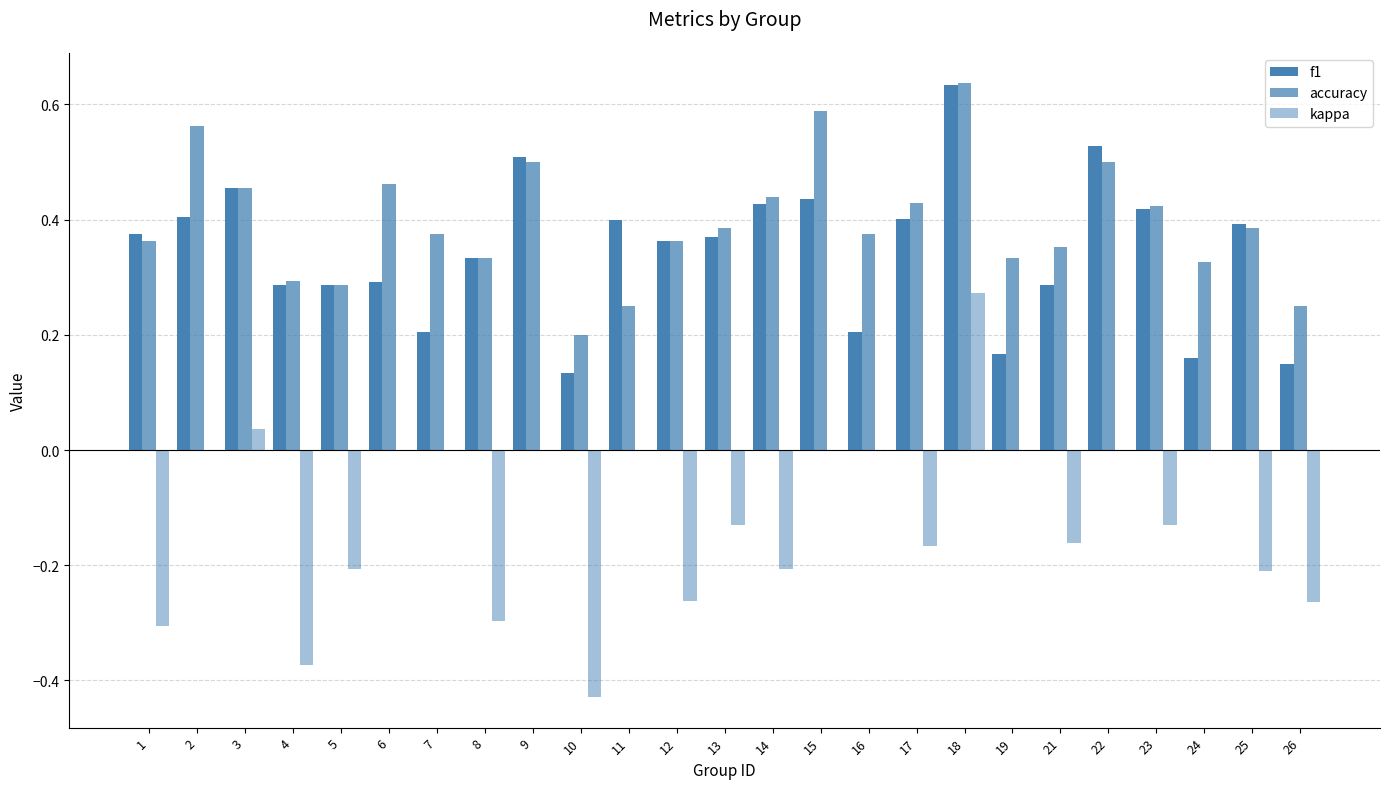

Is the value of f1 at 25 greater than the value of kappa at 26?

Yes